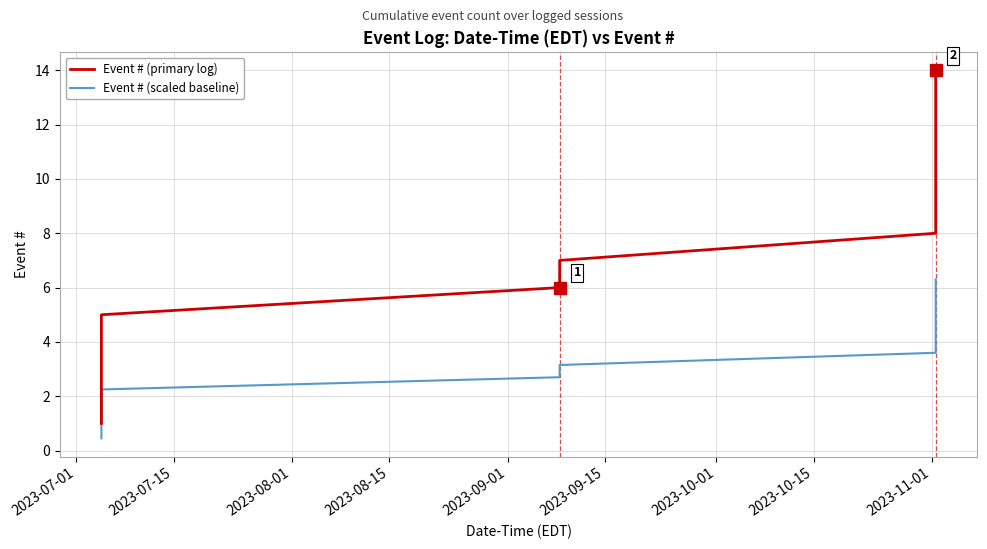

What is the maximum value shown in the chart?

14.0